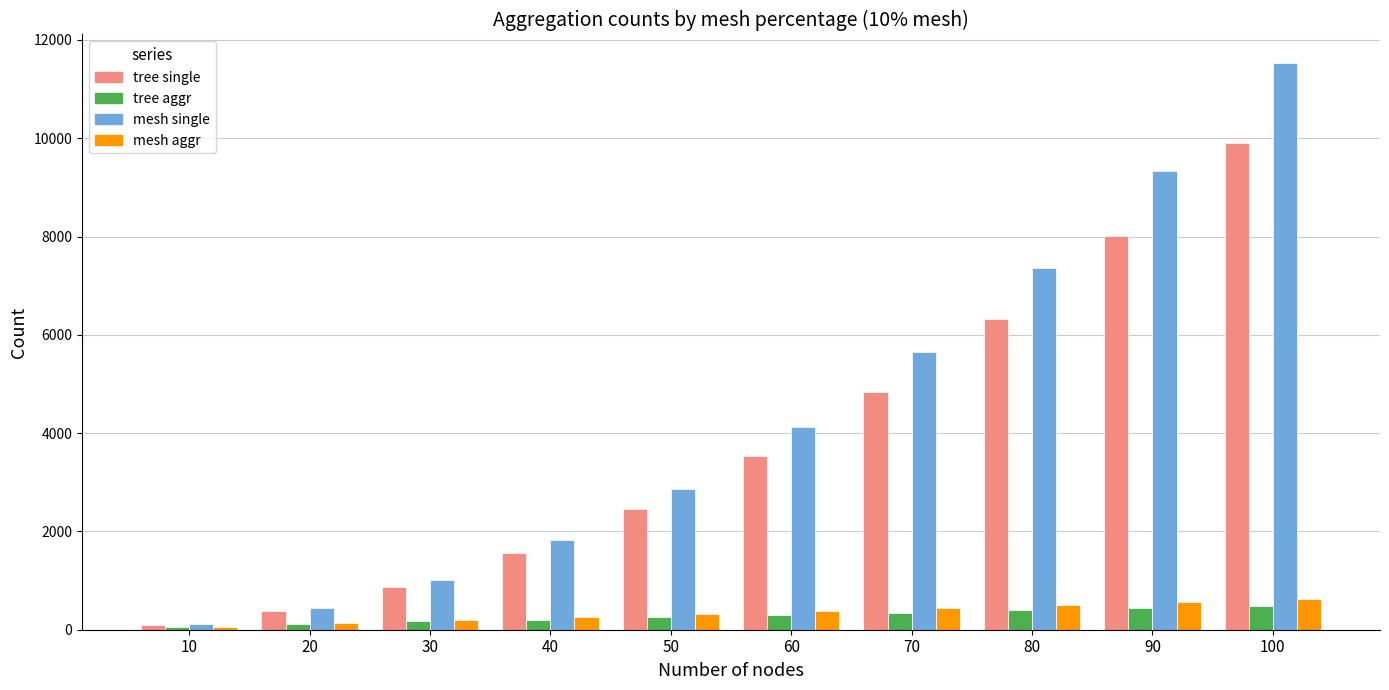

How many data points in mesh single are less than 4131?

5